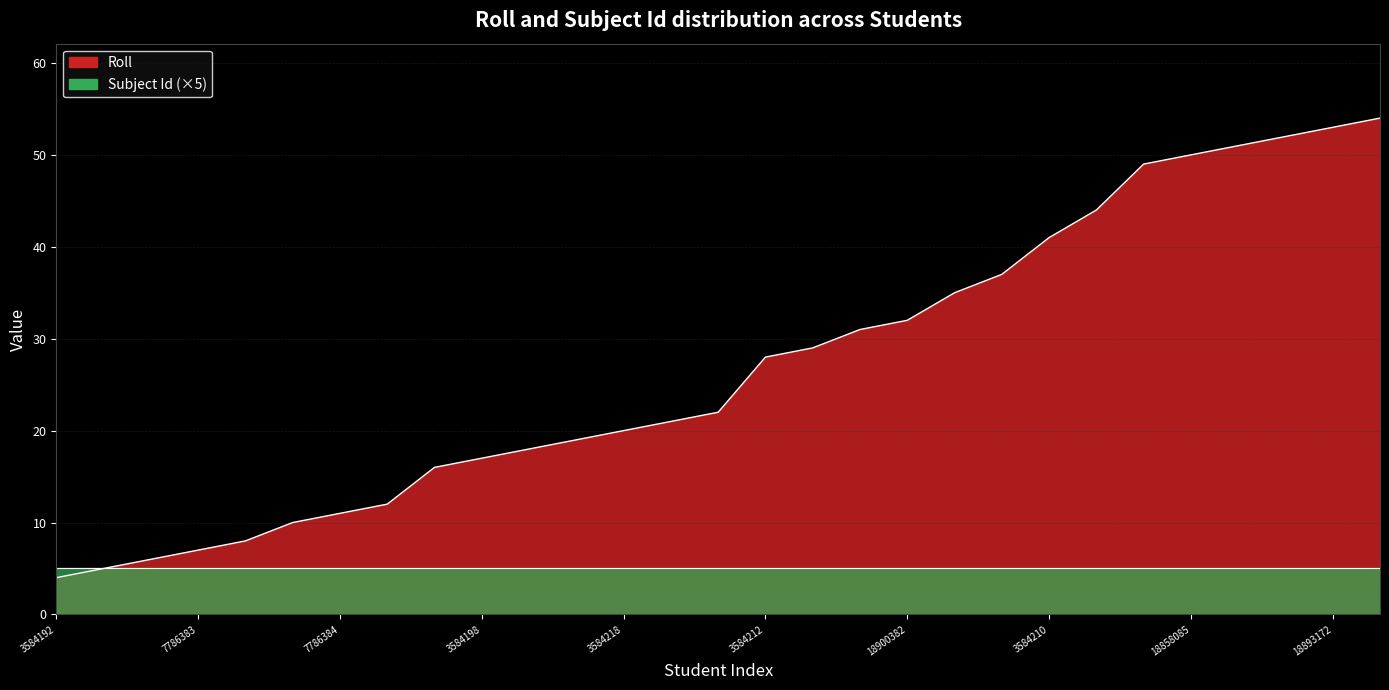

What is the sum of the values at 3584215 and 3584212?

57